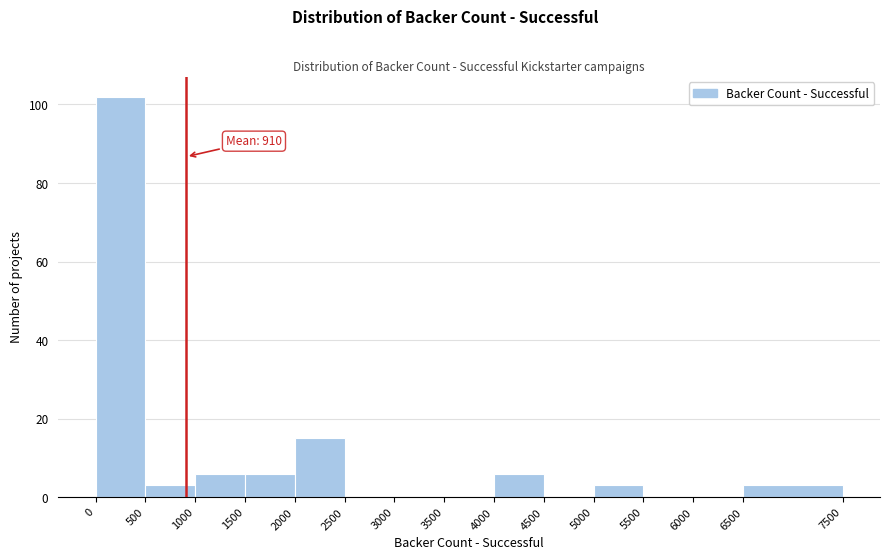

Which range on the x-axis has the tallest bar?

0 to 500